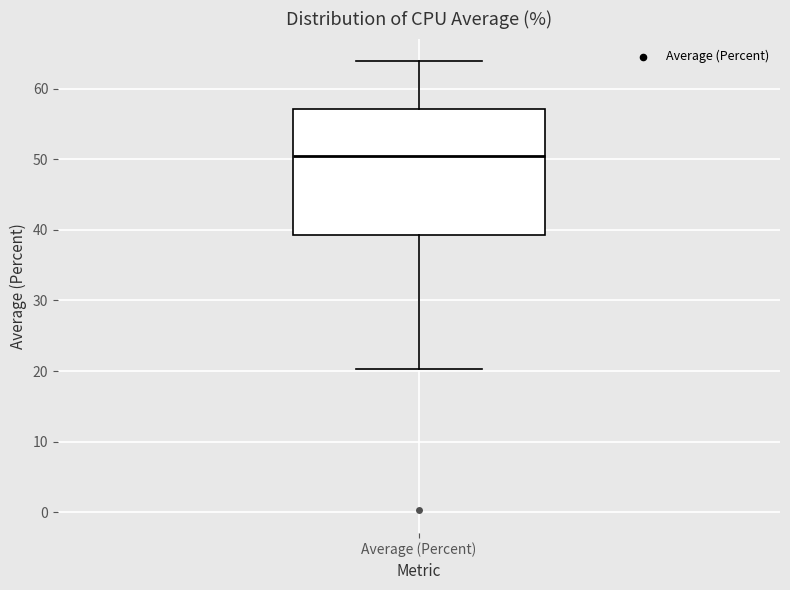

Where does the upper whisker of the box for Average (Percent) end on the y-axis? The values are not printed on the chart, so give them approximately, as read against the axis.

64